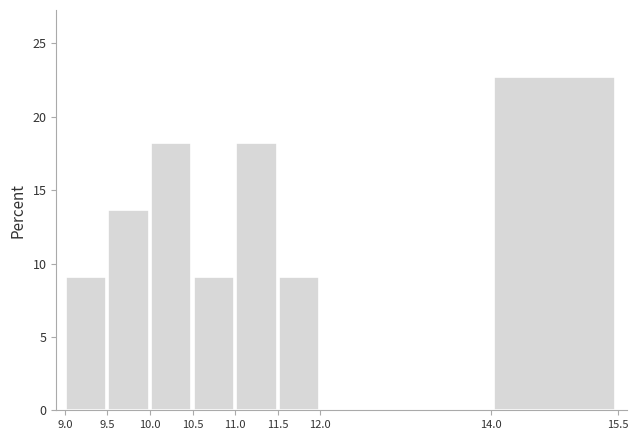

Which range on the x-axis has the tallest bar?

14.0 to 15.5